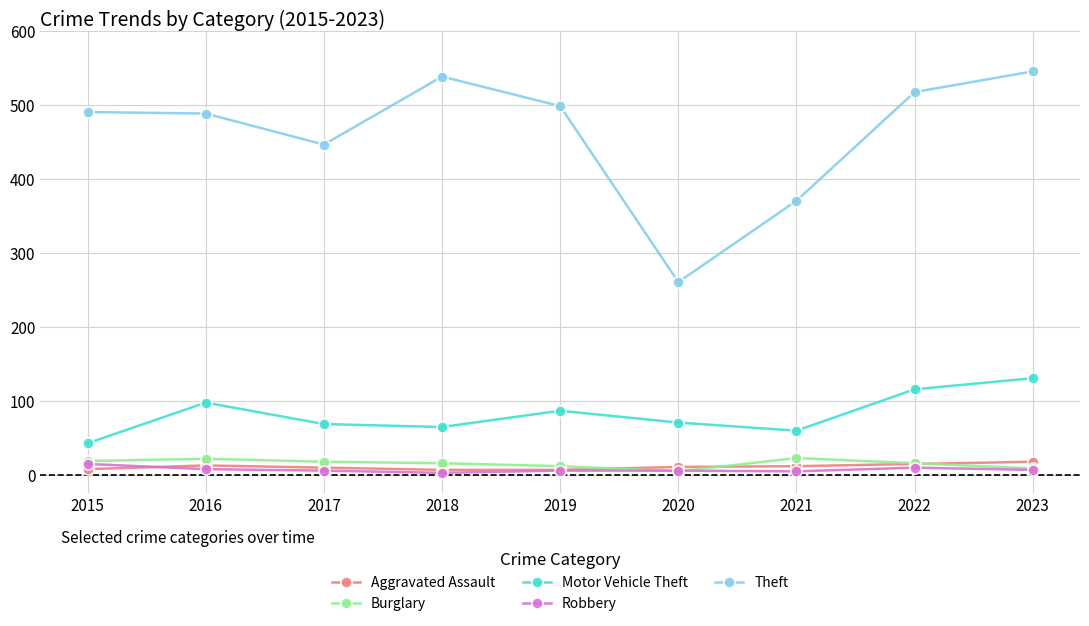

Count the number of data series in this chart.

5